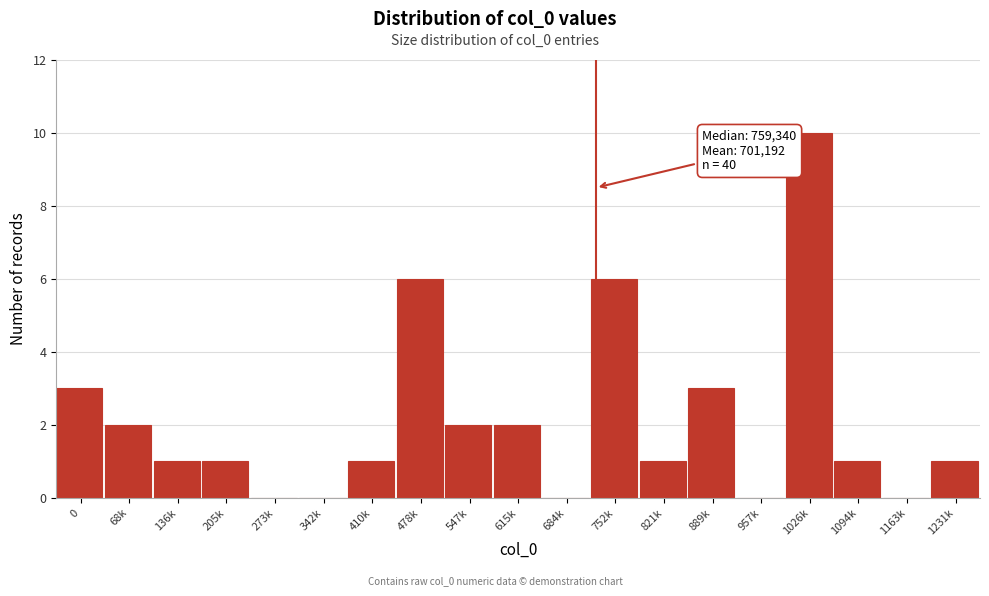

Reading left to right, transcribe all the data shown in this chart.

0=3	68k=2	136k=1	205k=1	273k=0	342k=0	410k=1	478k=6	547k=2	615k=2	684k=0	752k=6	821k=1	889k=3	957k=0	1026k=10	1094k=1	1163k=0	1231k=1